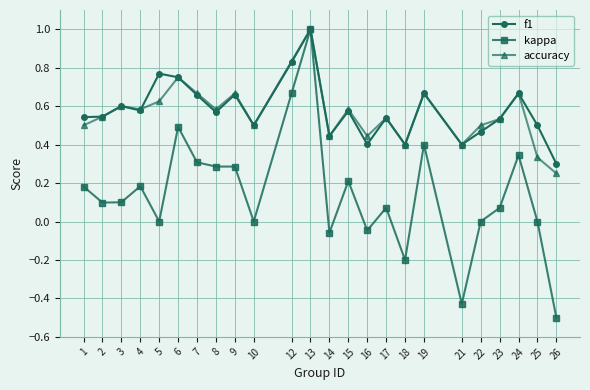

How many lines are shown in the chart?

3